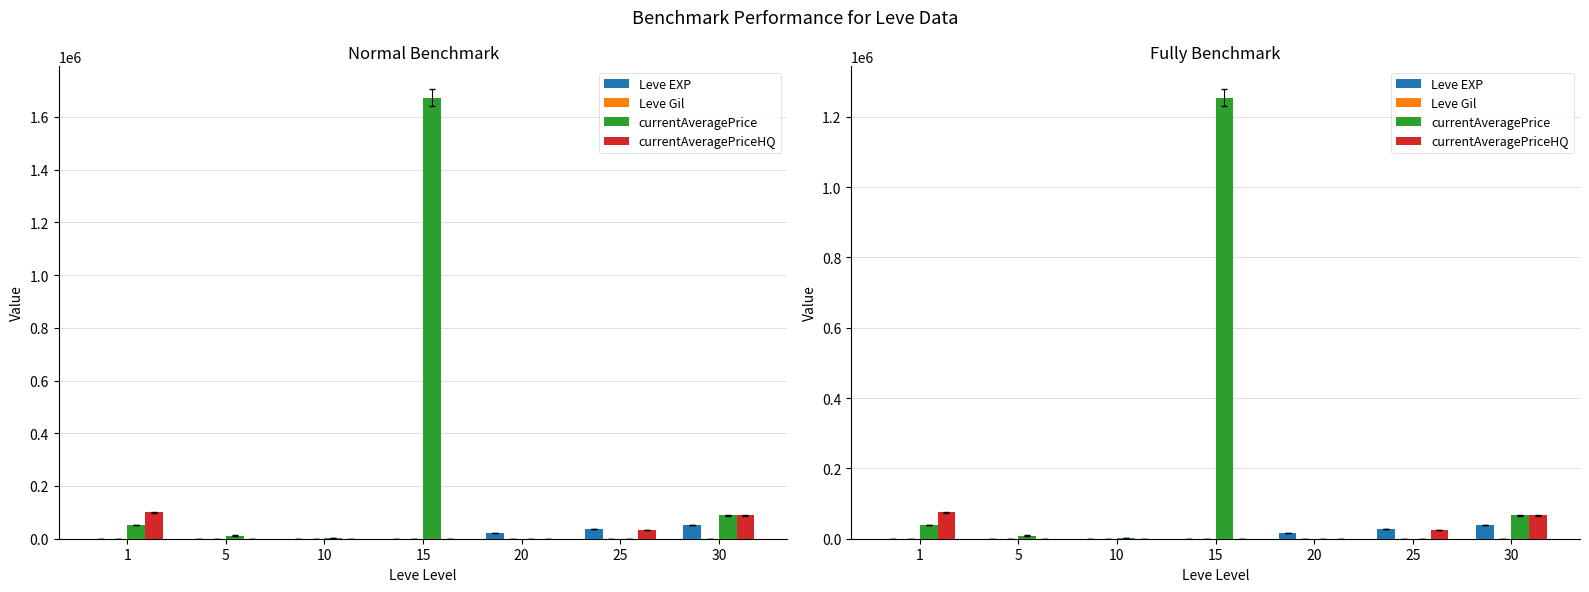

What is the total value across all series at 1?

114180.0